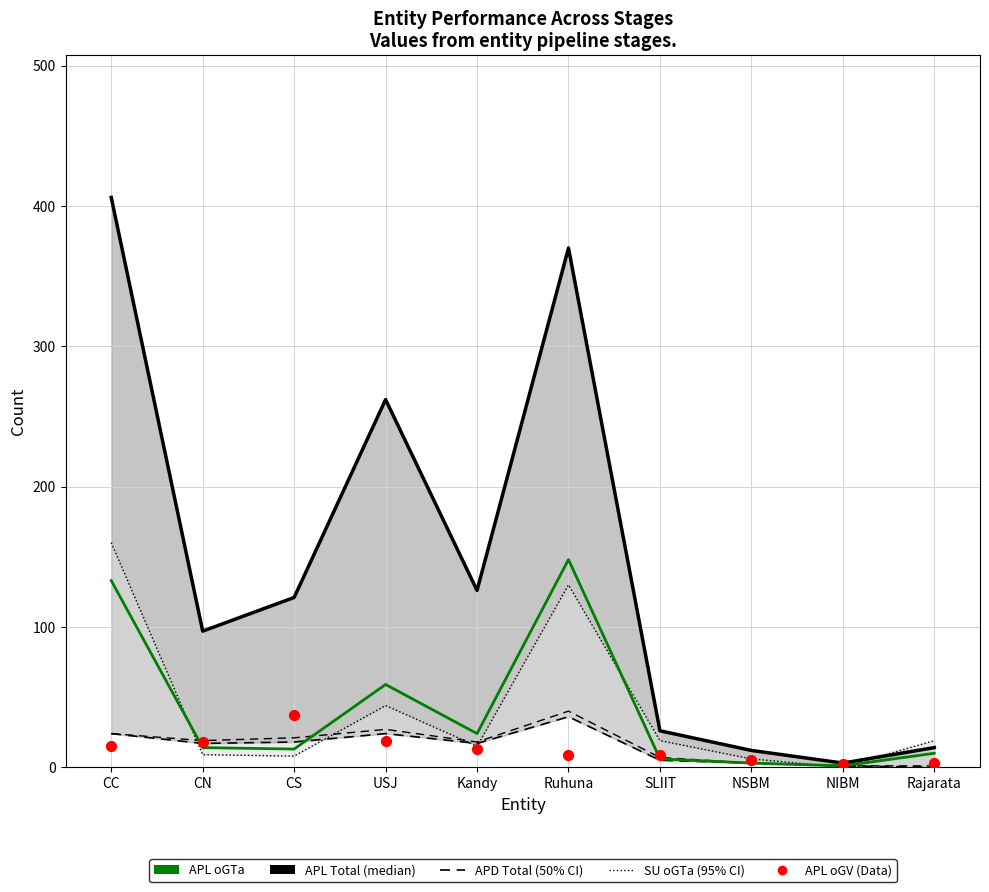

Which series contains the lowest Y value?

APD Total (50% CI)